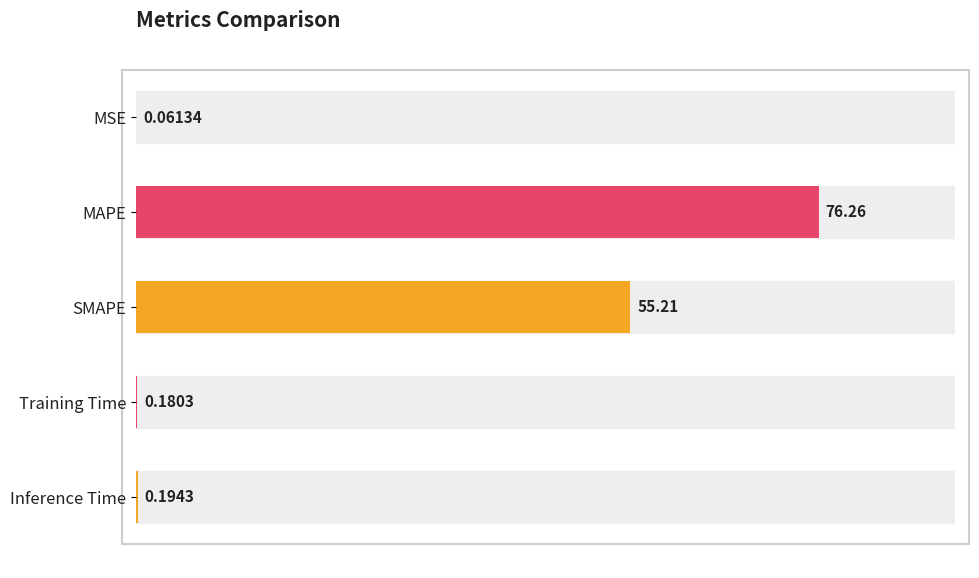

Which label corresponds to the largest value in the chart?

MAPE